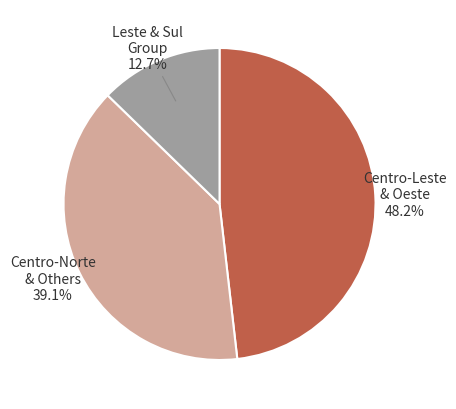

Is there any slice that represents more than half of the pie?

No